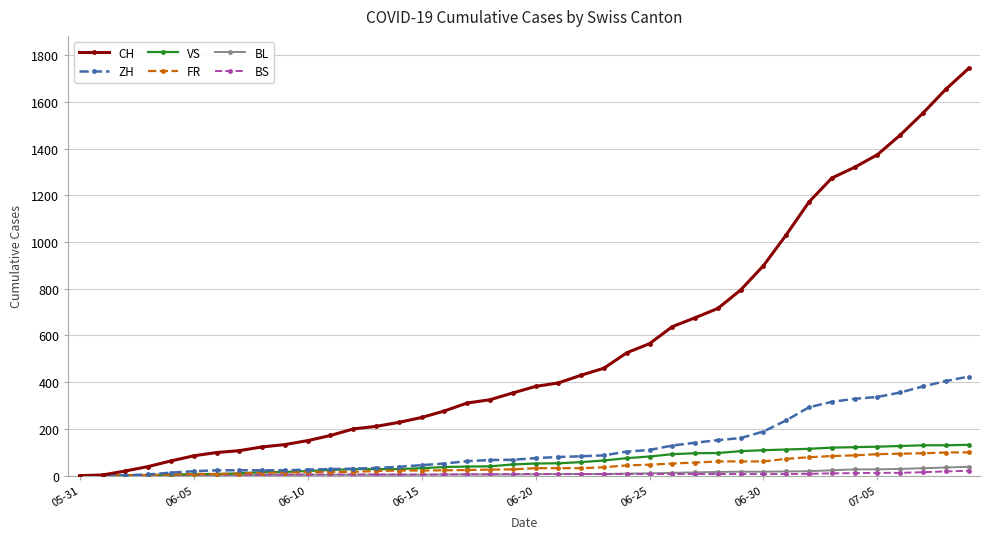

What are all the series names shown in the legend?

CH, ZH, VS, FR, BL, BS